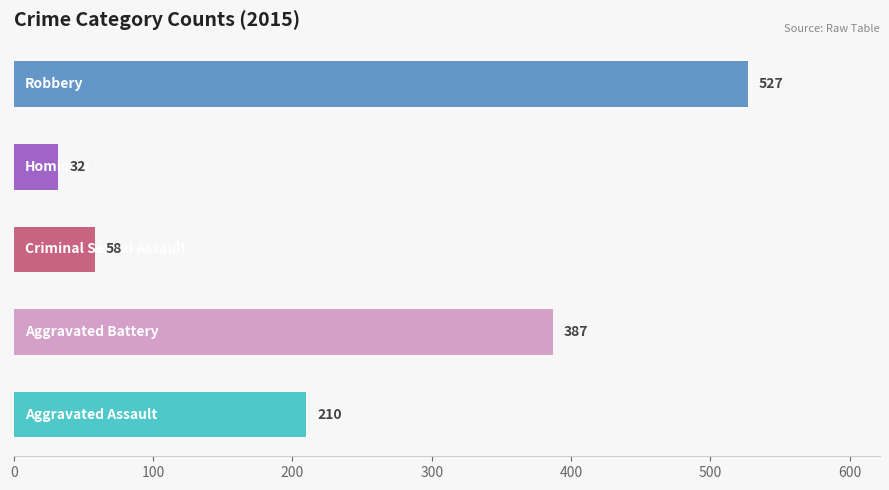

What is the maximum value shown in the chart?

527